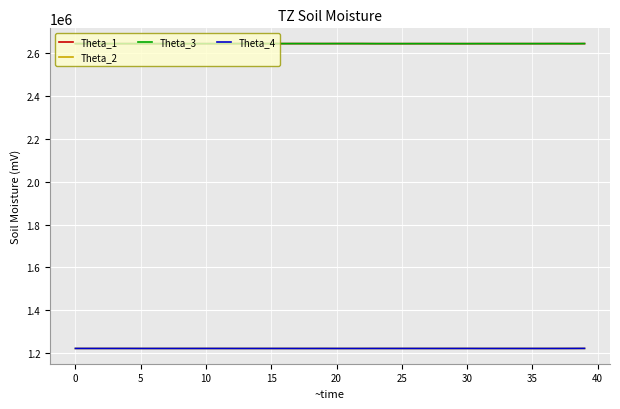

What is the maximum value shown in the chart?

2645682.5